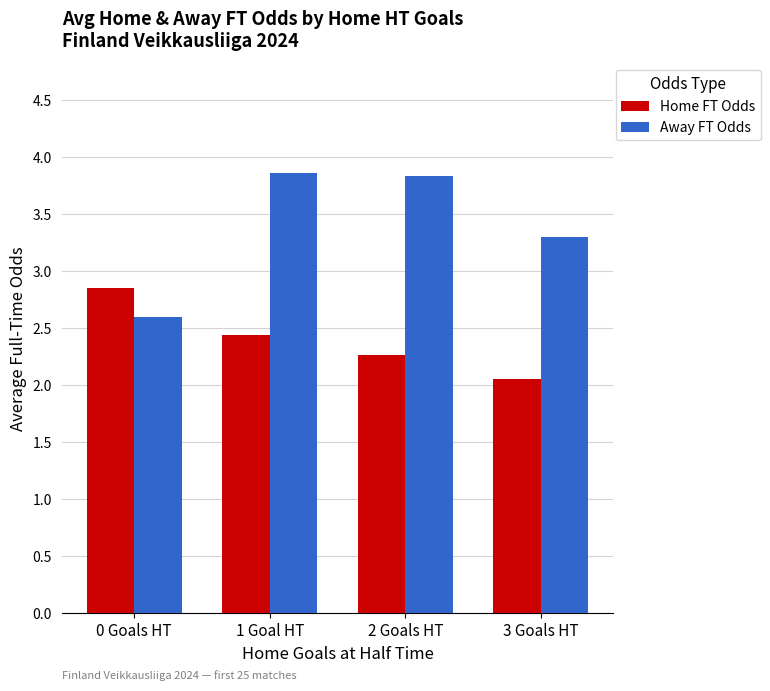

How many bars are there in total?

8